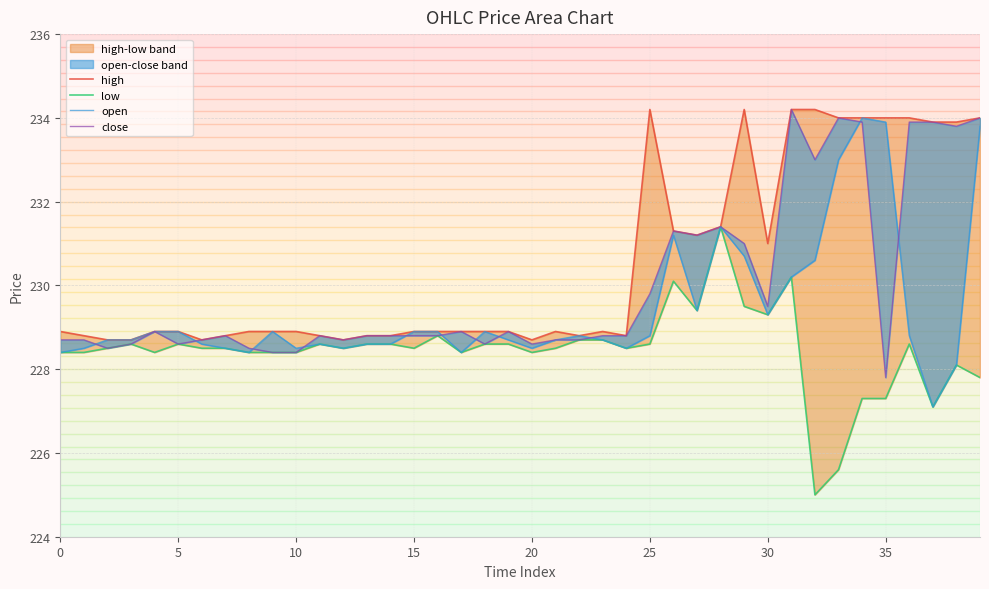

Which series has the largest total across all categories?

high